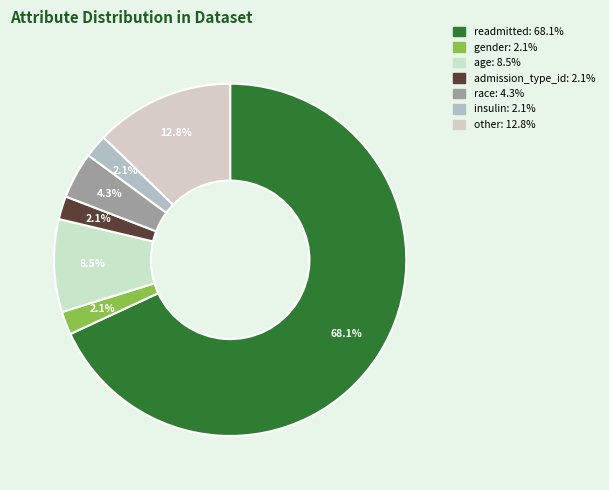

The insulin slice represents 2% of the pie. True or false?

True